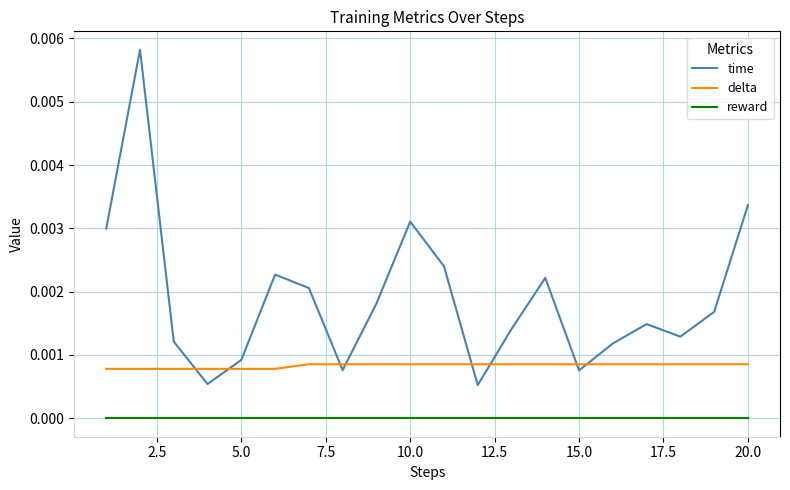

True or false: reward and time cross at least once.

False